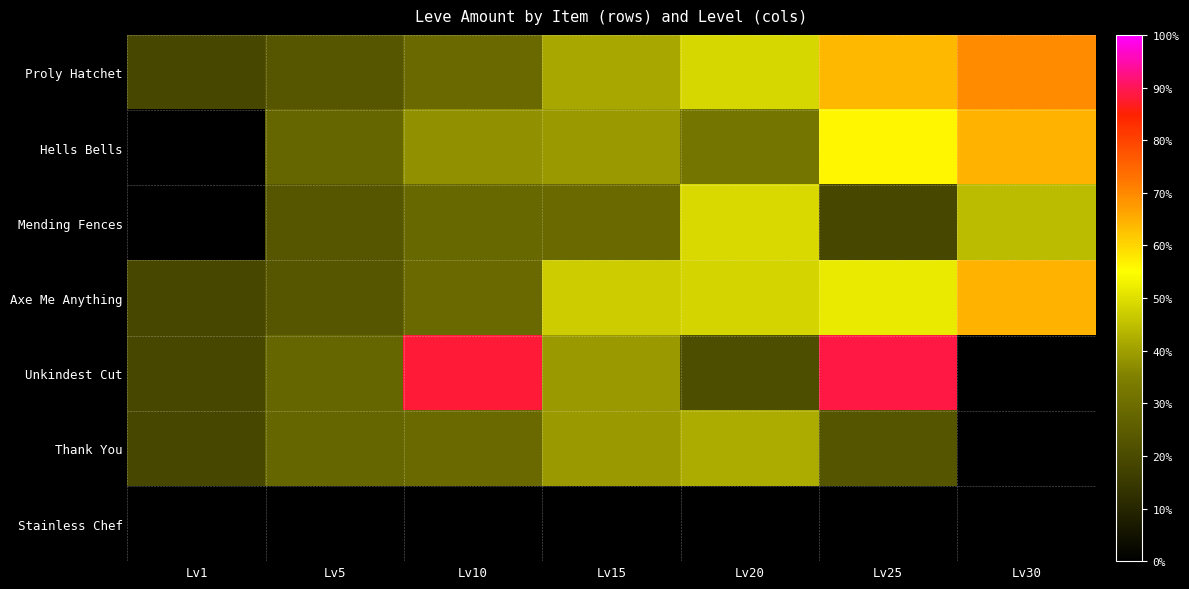

Reading left to right, list all the values displayed in this chart.

Proly Hatchet: Lv1=113	Lv5=140	Lv10=172	Lv15=247	Lv20=292	Lv25=384	Lv30=416
Hells Bells: Lv1=1	Lv5=168	Lv10=227	Lv15=236	Lv20=192	Lv25=336	Lv30=389
Mending Fences: Lv1=1	Lv5=140	Lv10=170	Lv15=173	Lv20=294	Lv25=114	Lv30=265
Axe Me Anything: Lv1=113	Lv5=140	Lv10=172	Lv15=283	Lv20=289	Lv25=310	Lv30=388
Unkindest Cut: Lv1=113	Lv5=168	Lv10=529	Lv15=235	Lv20=125	Lv25=534	Lv30=0
Thank You: Lv1=113	Lv5=168	Lv10=173	Lv15=235	Lv20=252	Lv25=137	Lv30=0
Stainless Chef: Lv1=1	Lv5=1	Lv10=1	Lv15=1	Lv20=1	Lv25=1	Lv30=1